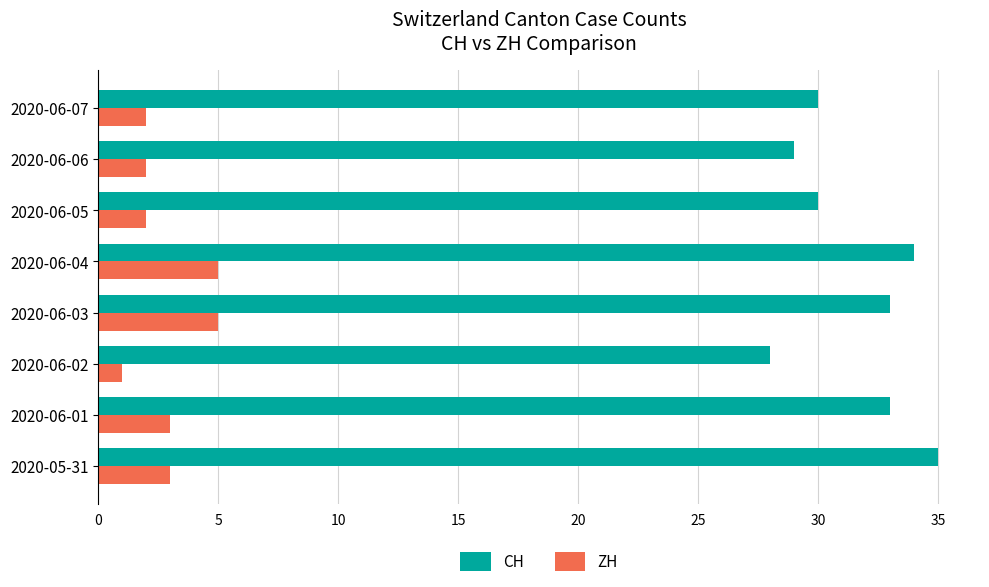

Rank the series by their maximum value, from highest to lowest.

CH, ZH